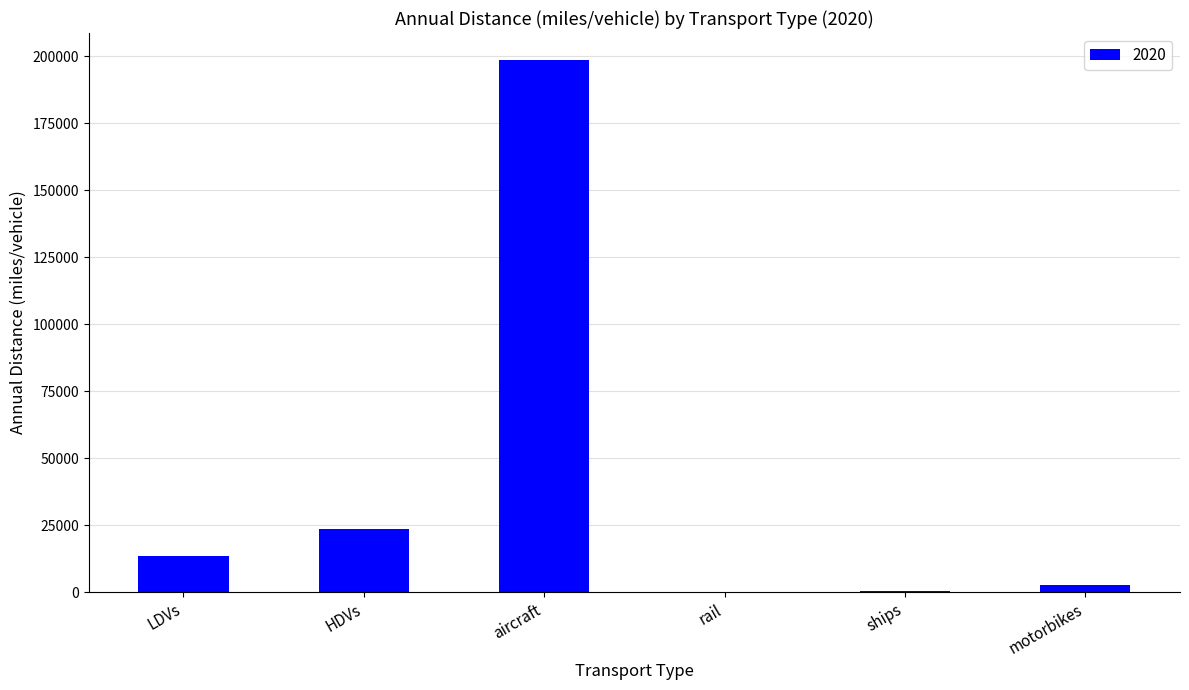

Which has a higher value, motorbikes or aircraft?

aircraft